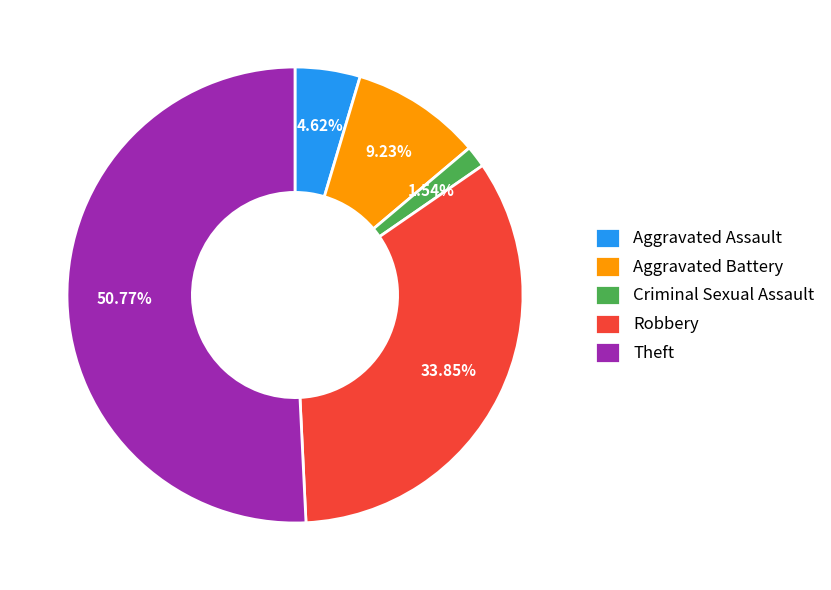

Rank the categories by value from highest to lowest.

Theft, Robbery, Aggravated Battery, Aggravated Assault, Criminal Sexual Assault